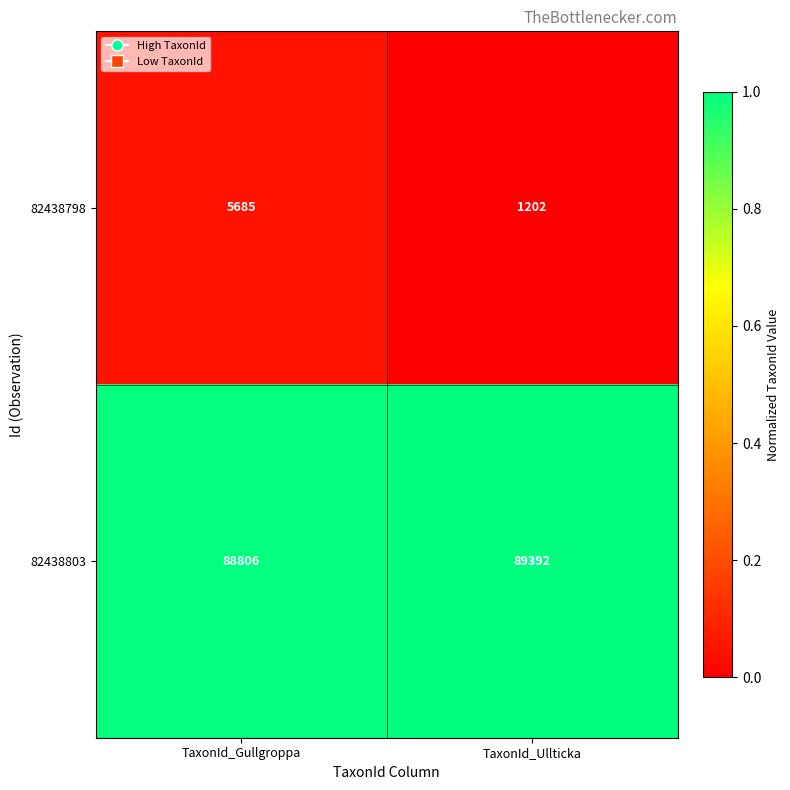

Between TaxonId_Gullgroppa and TaxonId_Ullticka, which series saw the biggest shift?

82438798